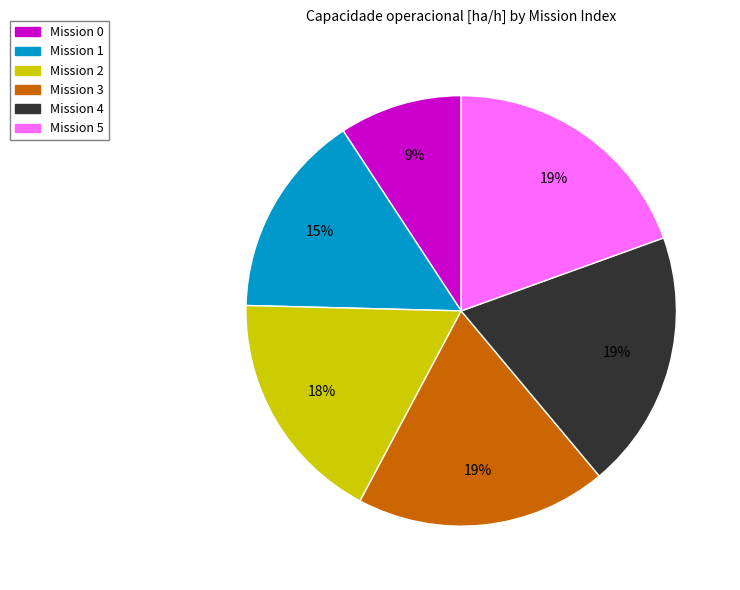

Count the number of slices in the pie.

6